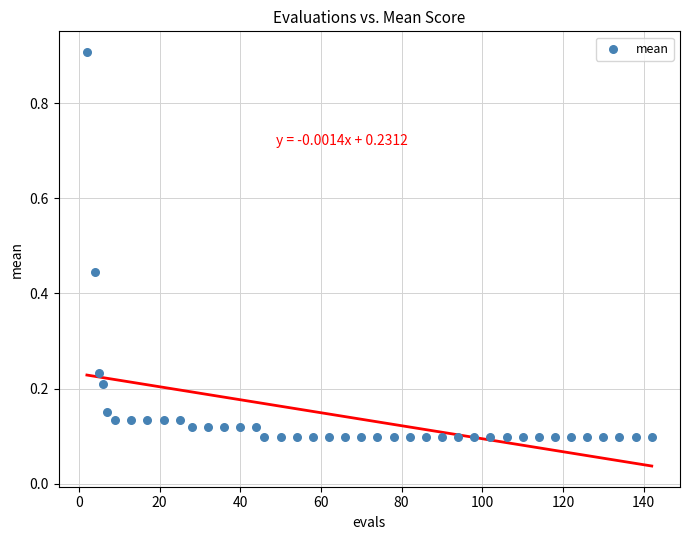

What is the range of Y values (max minus min)?

0.8